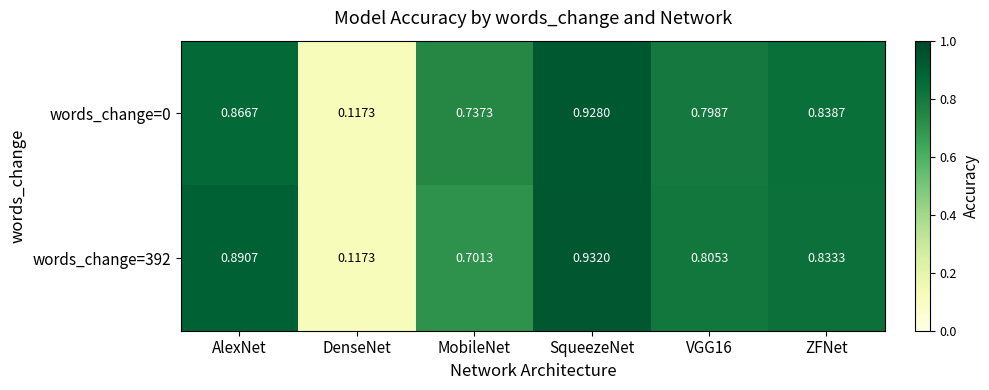

Between DenseNet and SqueezeNet, which series saw the biggest shift?

words_change=392